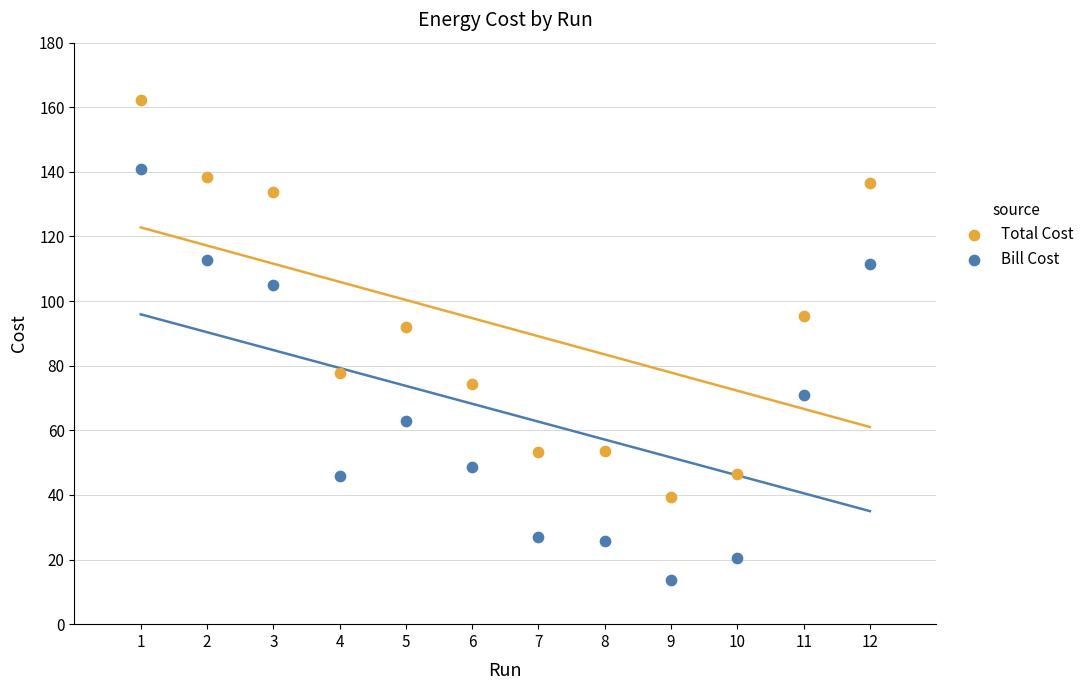

What is the X range (max minus min) for the scatter plot?

11.0